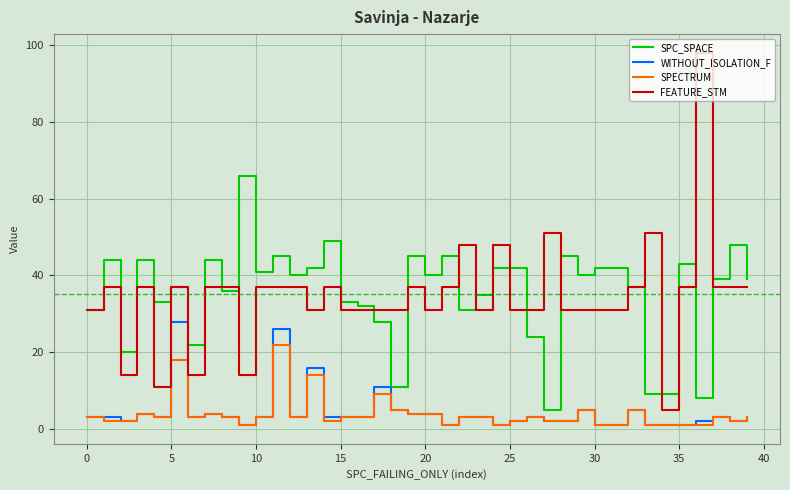

True or false: SPC_SPACE and SPECTRUM cross at least once.

False